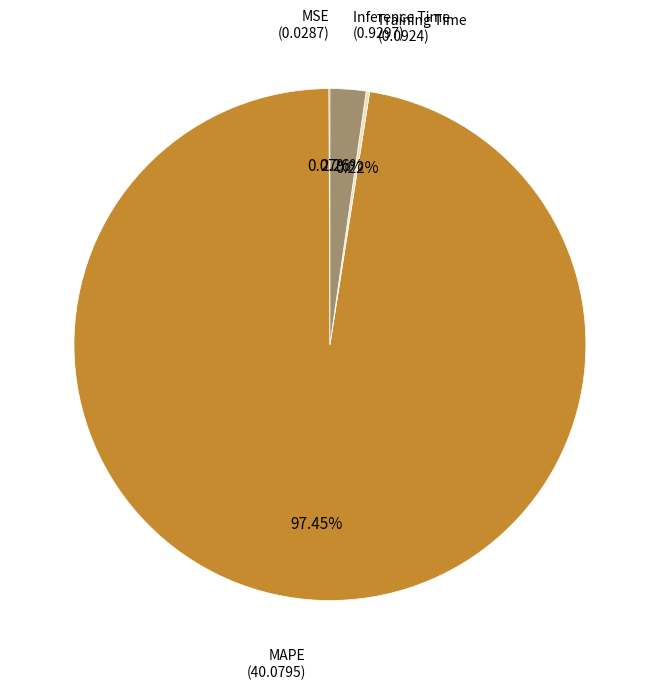

Is there any slice that represents more than half of the pie?

Yes